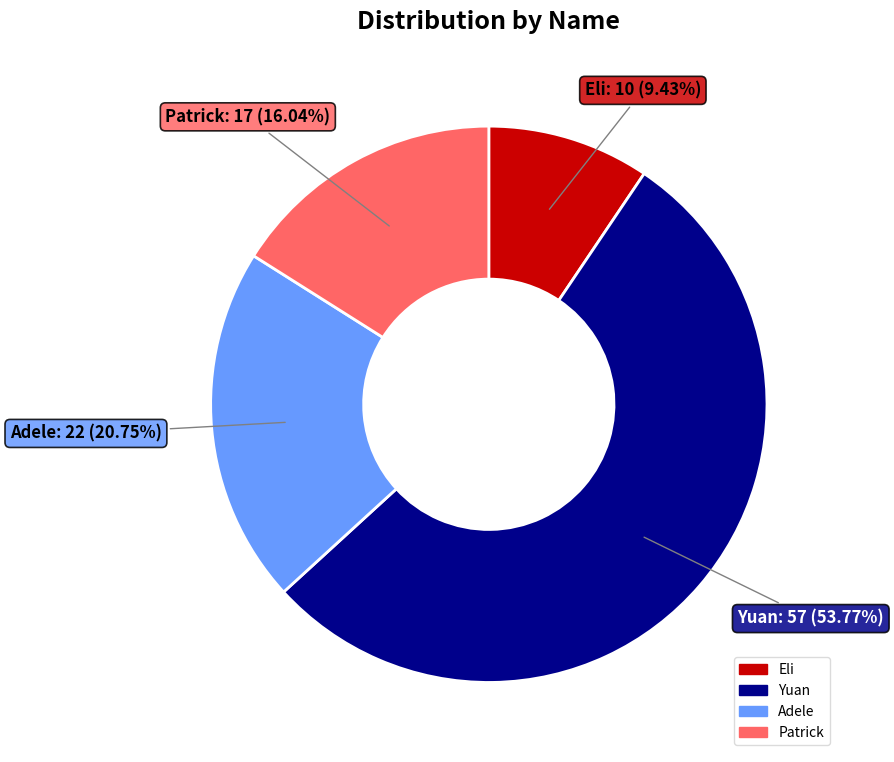

True or false: Eli accounts for 1% of the total.

False